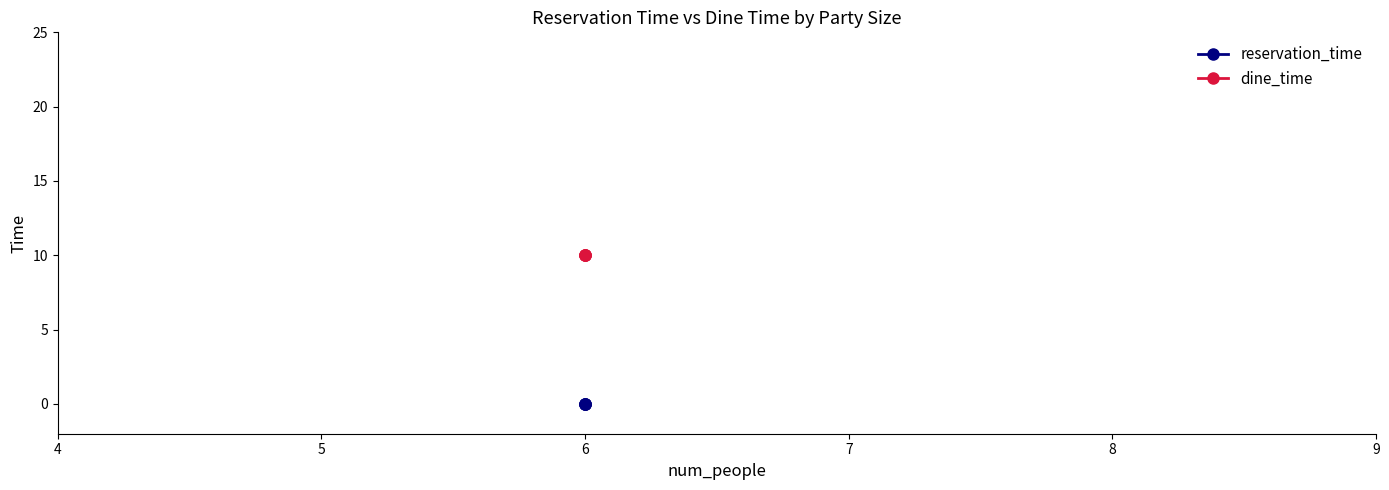

At 6, list the series in order from smallest to largest.

reservation_time, dine_time